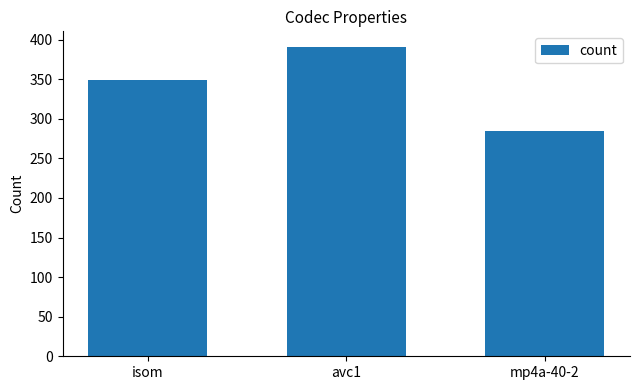

How many values are between 285 and 391?

3